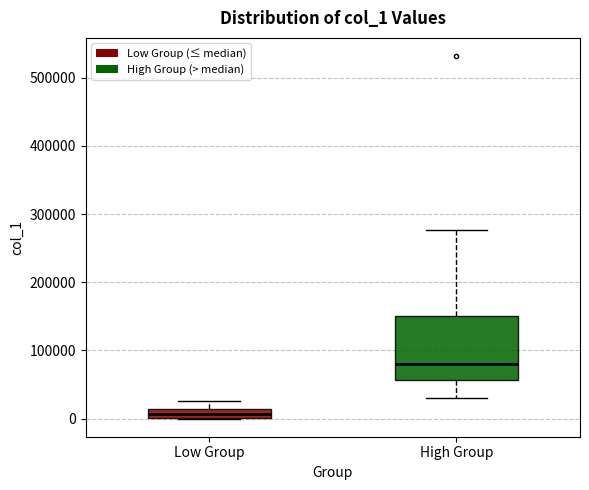

Where does the upper whisker of the box for Low Group end on the y-axis? The values are not printed on the chart, so give them approximately, as read against the axis.

30000